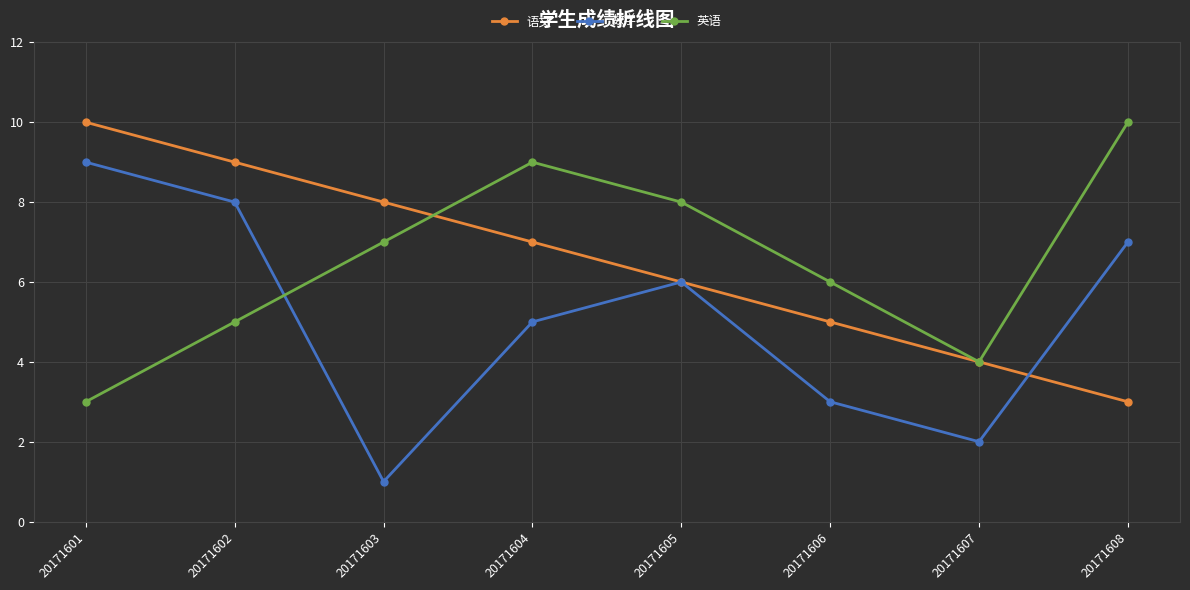

Which series changed the most between 20171603 and 20171608?

数学